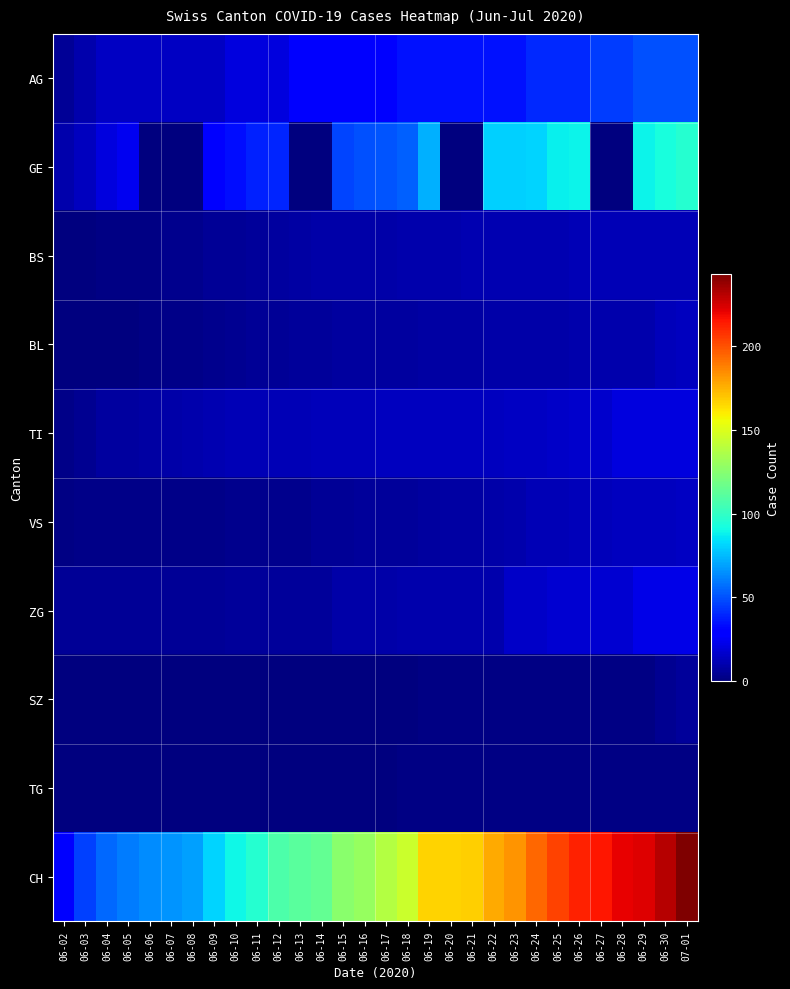

How many distinct data groups are displayed?

10